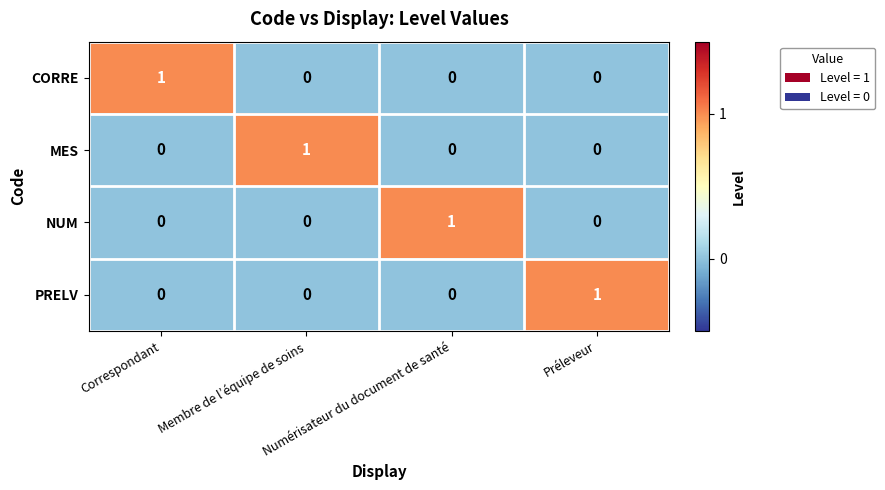

Count the CORRE values in the range 0 to 1.

4